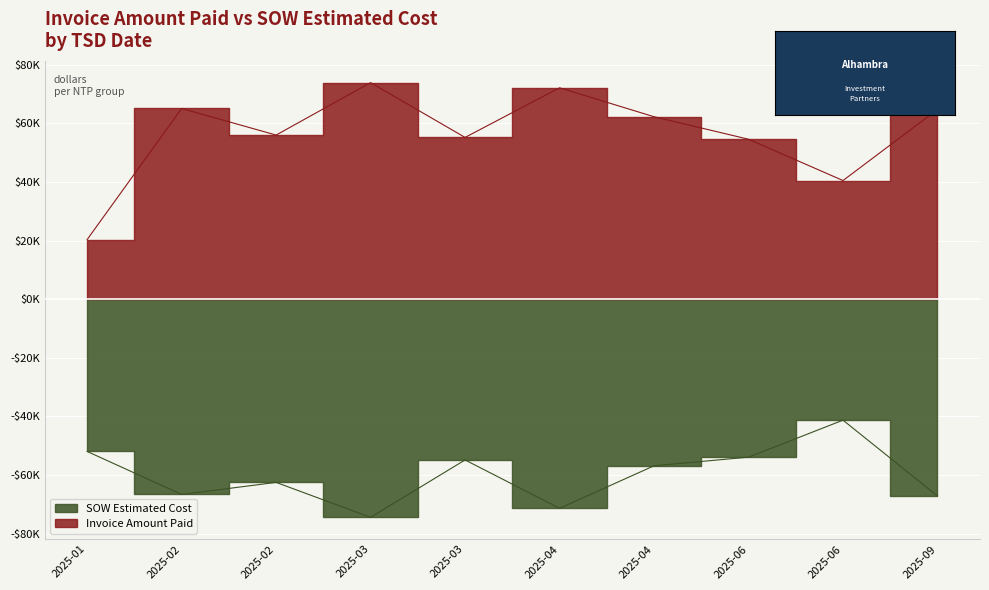

True or false: Invoice Amount Paid has more than 2 interior local peaks.

True